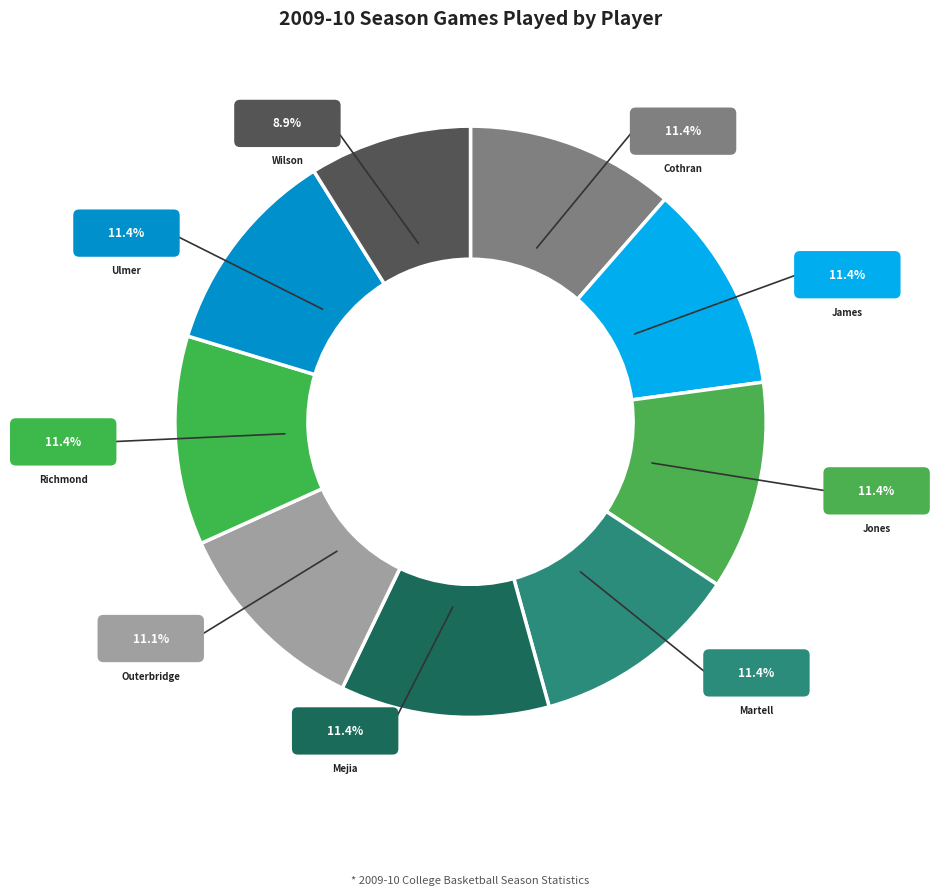

How many segments does this pie chart have?

9